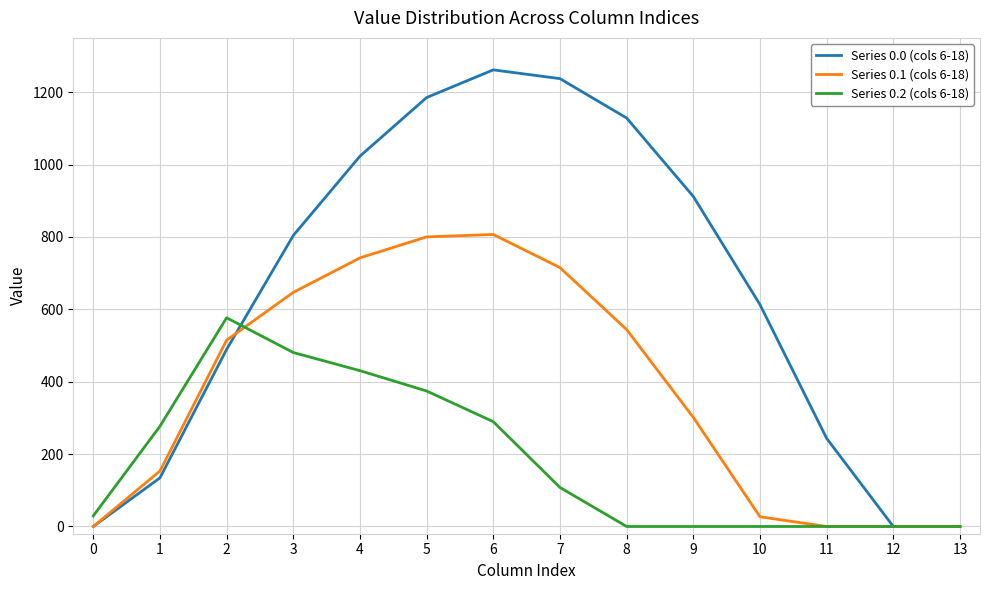

Reading left to right, transcribe all the data shown in this chart.

Series 0.0 (cols 6-18): 0=0.0	1=134.3	2=489.3	3=804.0	4=1023.2	5=1185.2	6=1261.6	7=1237.4	8=1128.6	9=911.8	10=613.0	11=243.5	12=0.0	13=0.0
Series 0.1 (cols 6-18): 0=0.0	1=153.2	2=514.8	3=646.9	4=742.1	5=800.2	6=806.9	7=715.3	8=544.1	9=301.4	10=26.8	11=0.0	12=0.0	13=0.0
Series 0.2 (cols 6-18): 0=29.3	1=276.9	2=576.6	3=480.7	4=430.5	5=374.4	6=289.5	7=107.8	8=0.0	9=0.0	10=0.0	11=0.0	12=0.0	13=0.0